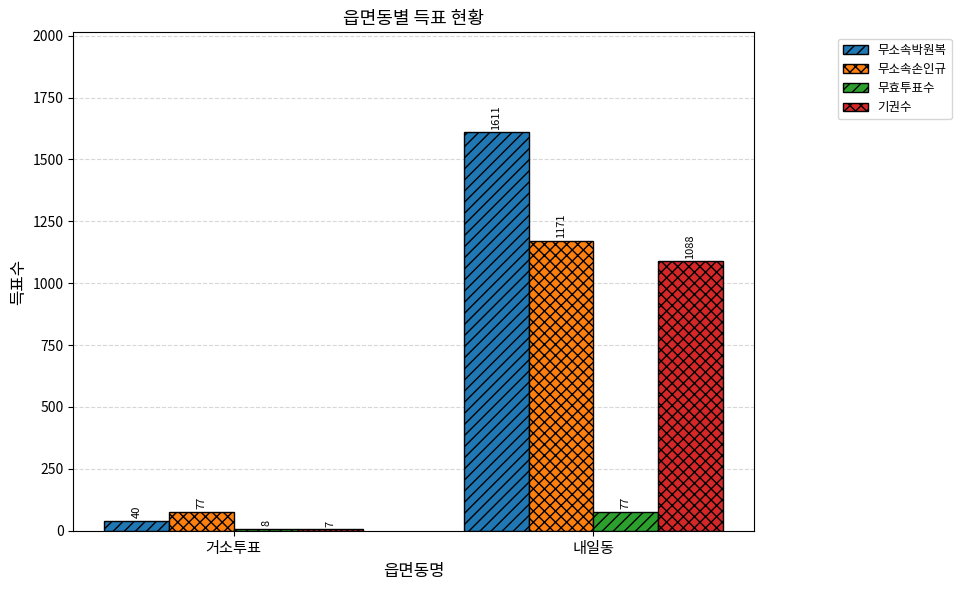

How many groups of bars are there?

2